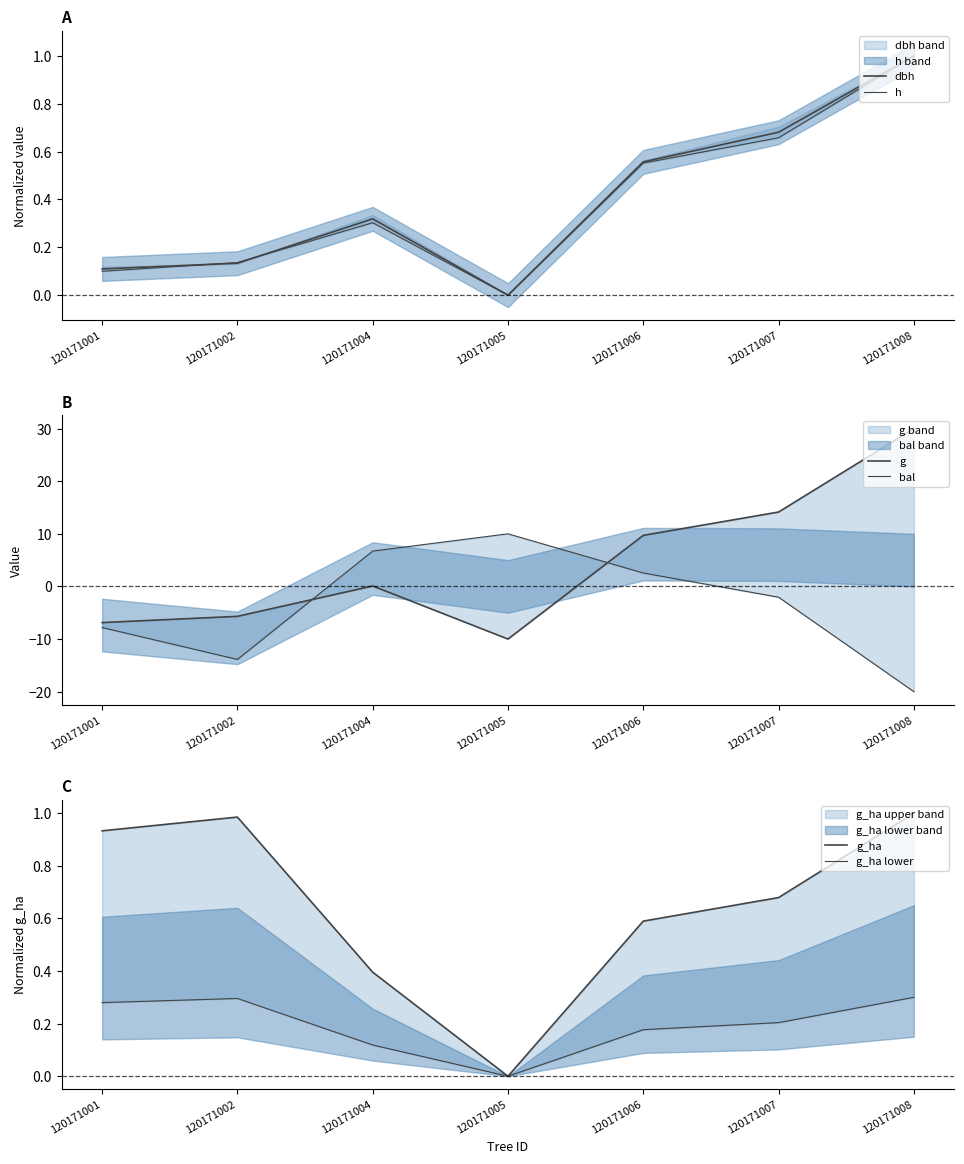

Read the g_ha value at 120171002.

1.0